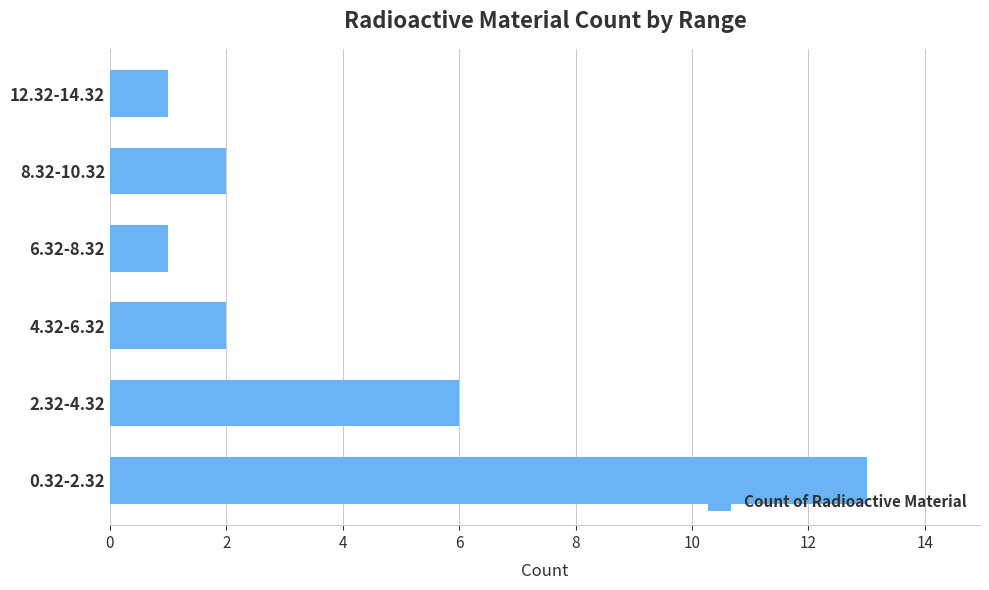

What is the smallest value displayed?

1